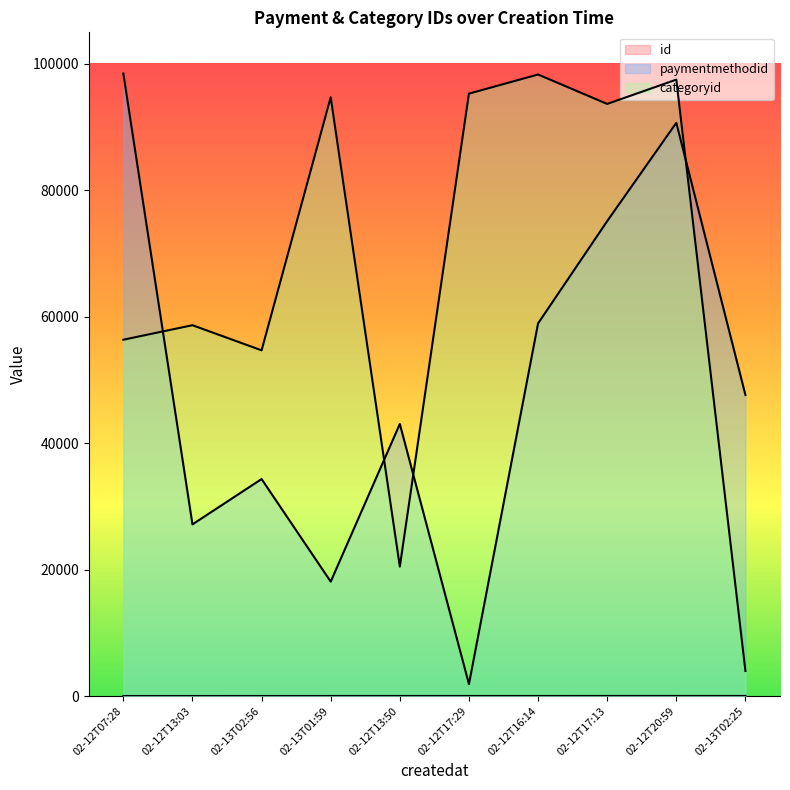

What is the total value across all series at 02-13T02:56?

89017